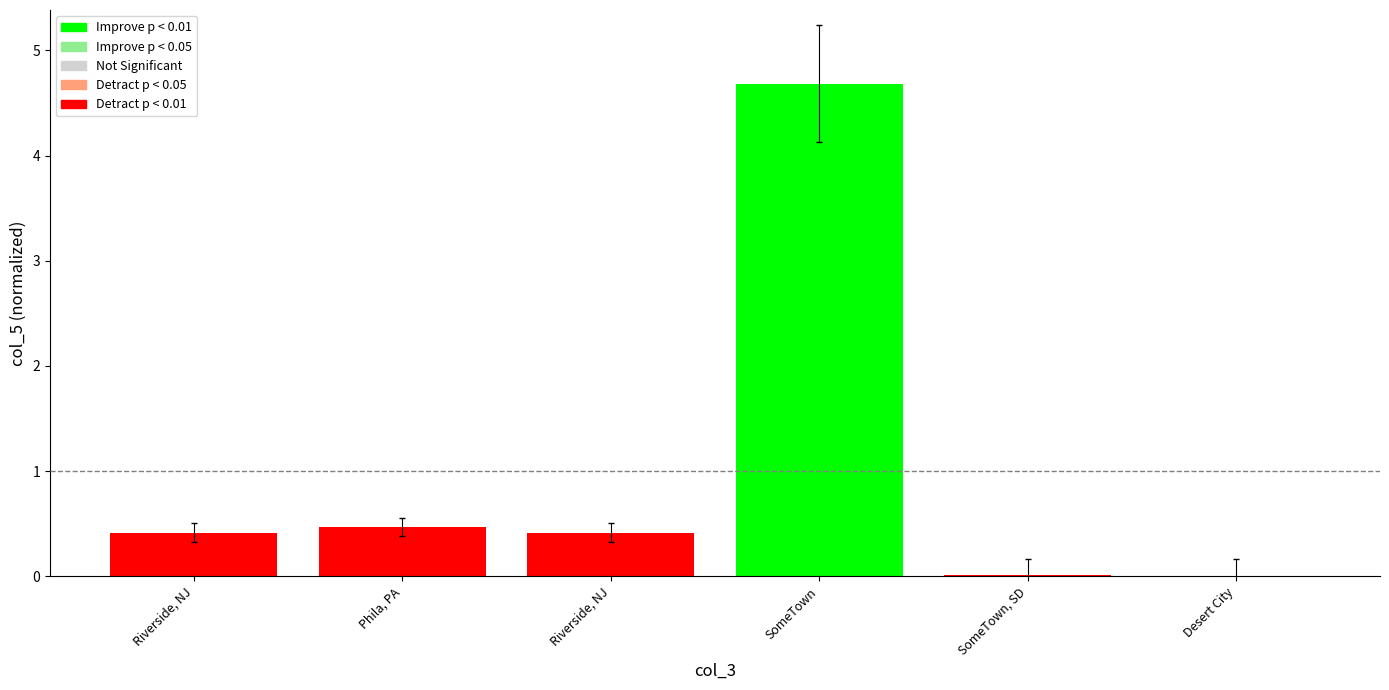

Are the bars horizontal?

No